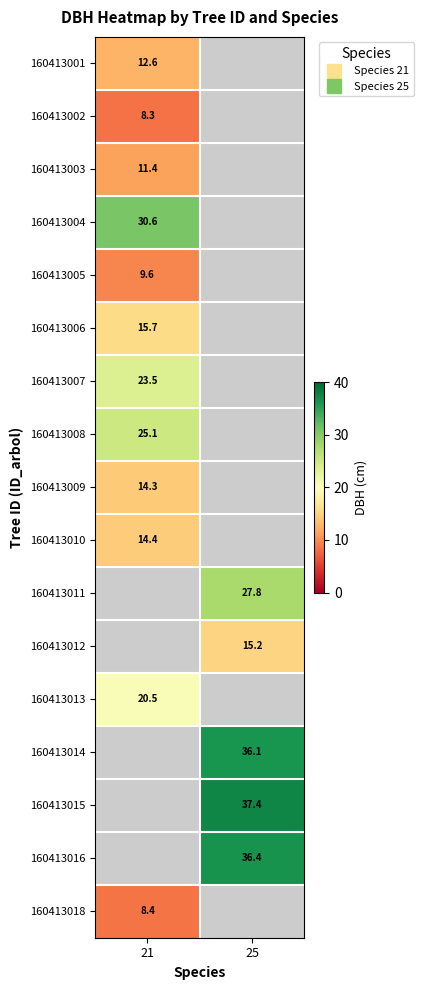

List the series in order of their peak value, lowest first.

160413002, 160413018, 160413005, 160413003, 160413001, 160413009, 160413010, 160413006, 160413013, 160413007, 160413008, 160413004, 160413011, 160413012, 160413014, 160413015, 160413016